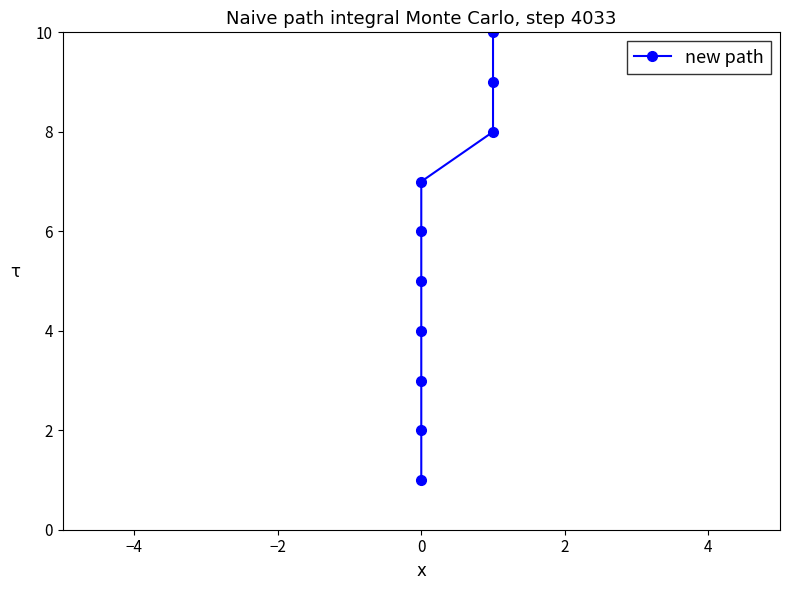

Is this an area chart (filled region under the line)?

No